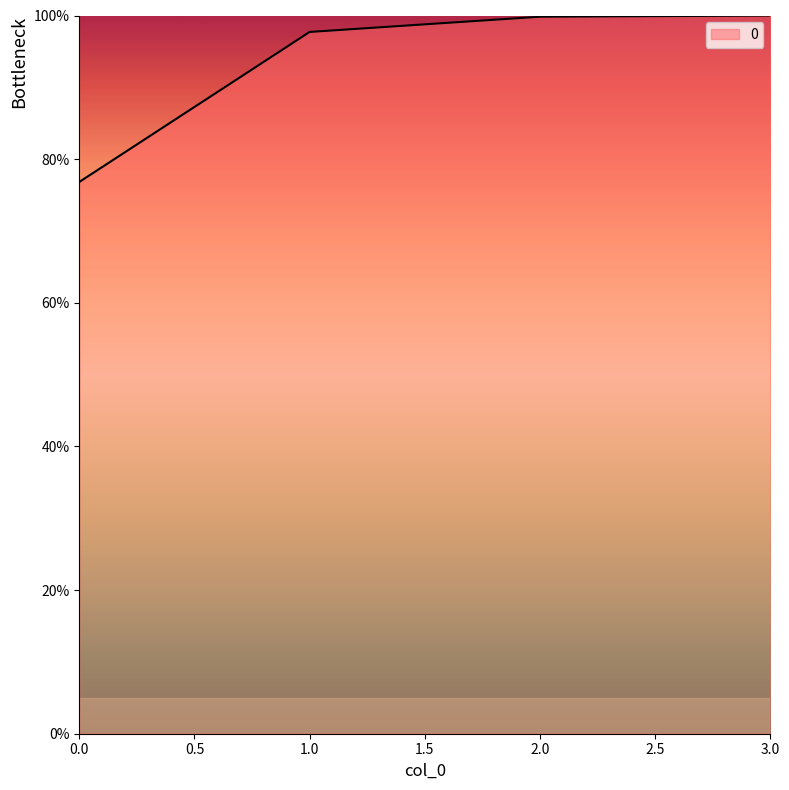

Does the chart display data point markers on the line(s)?

No